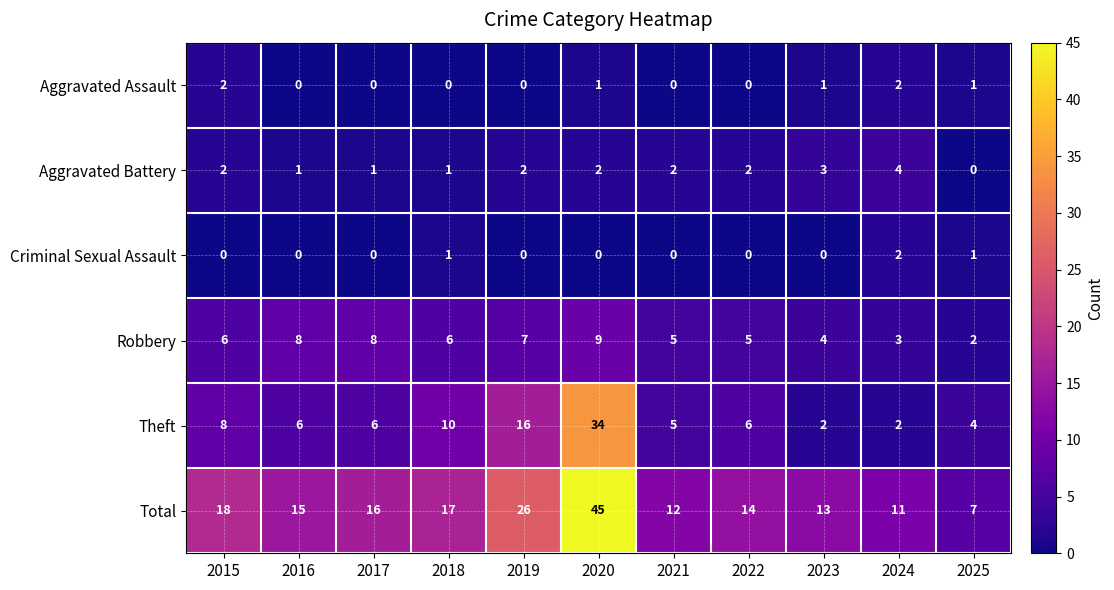

Which series has the largest total across all categories?

Total